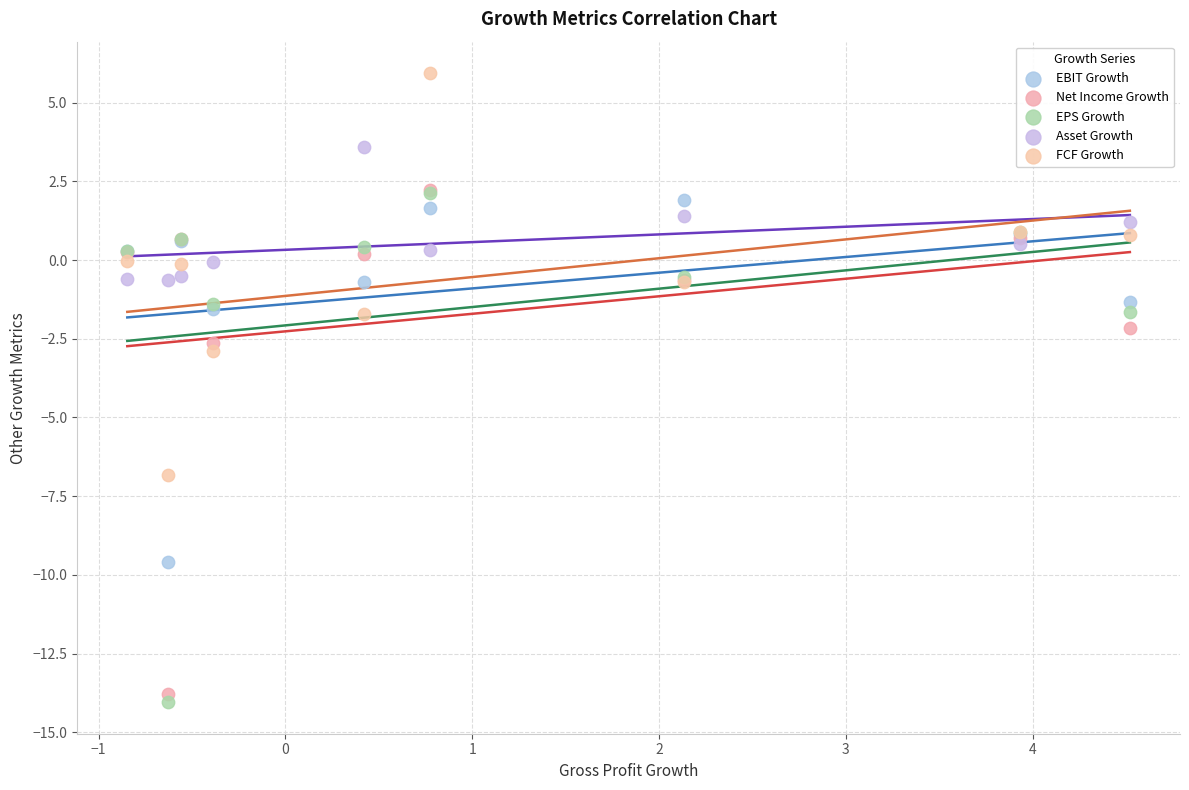

Across all series, what Y value is closest to -4?

-2.9